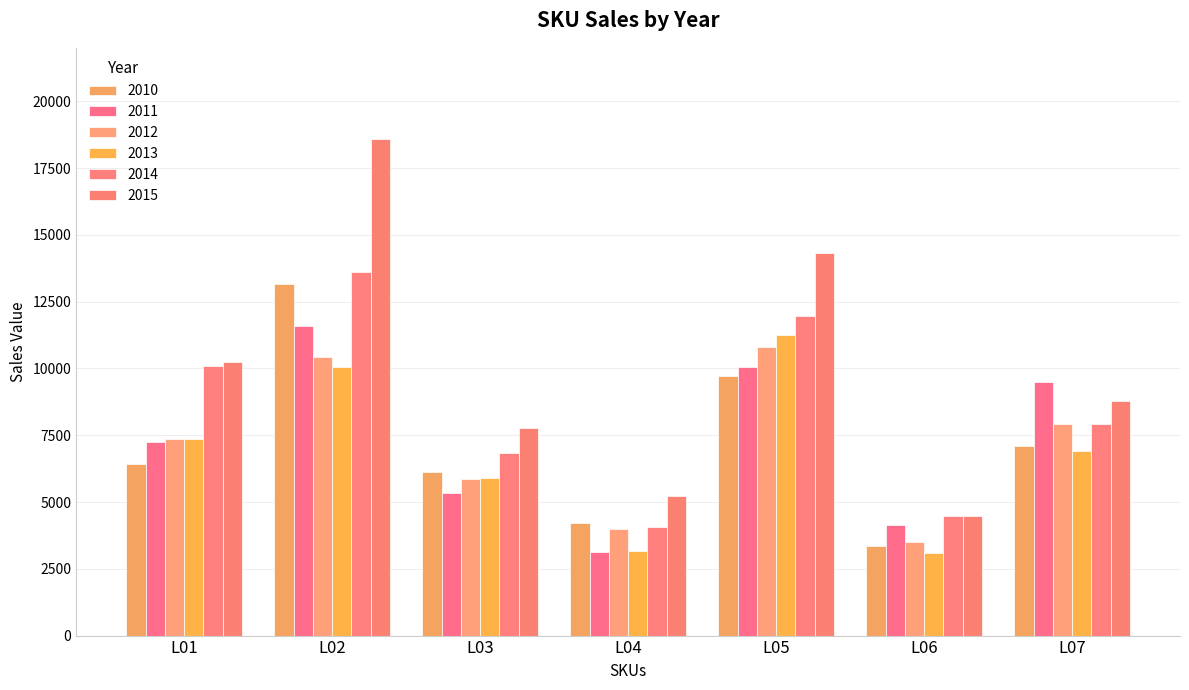

What is the sum of the 2010 values at L05 and L02?

22869.1